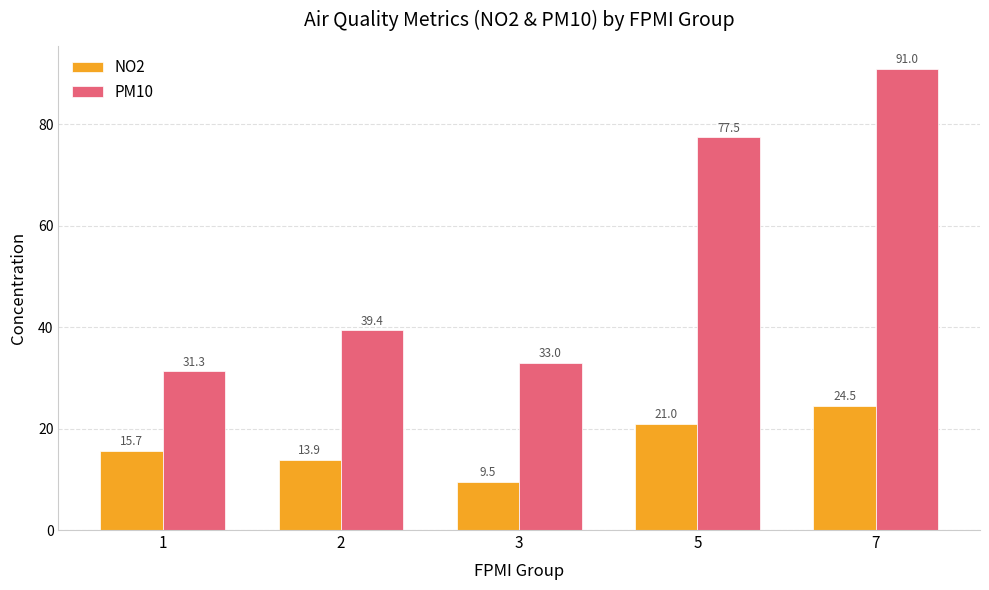

What is the total value across all series at 7?

115.5